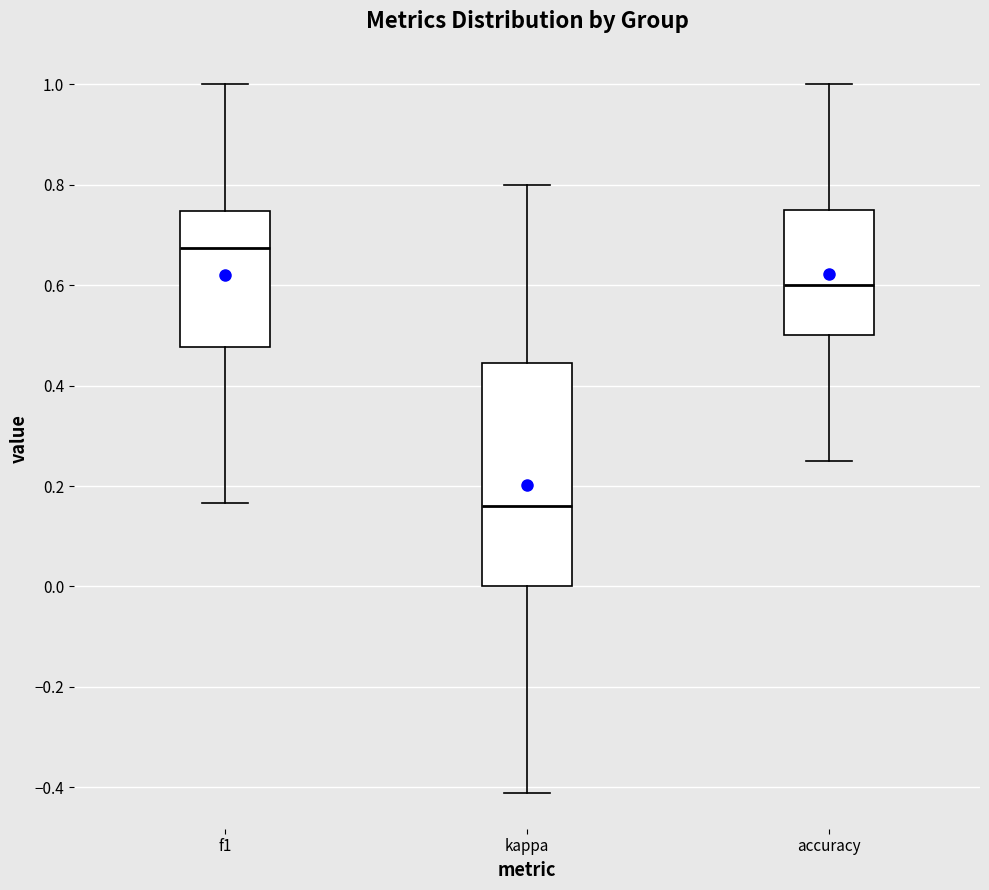

Reading left to right, read every box against the y-axis: the position of its median line, the range the box covers, and the ends of its whiskers. The values are not printed on the chart, so give them approximately, as read against the axis.

f1: median 0.68, box 0.48 to 0.74, whiskers 0.16 to 1.00
kappa: median 0.16, box 0.00 to 0.44, whiskers -0.42 to 0.80
accuracy: median 0.60, box 0.50 to 0.76, whiskers 0.26 to 1.00